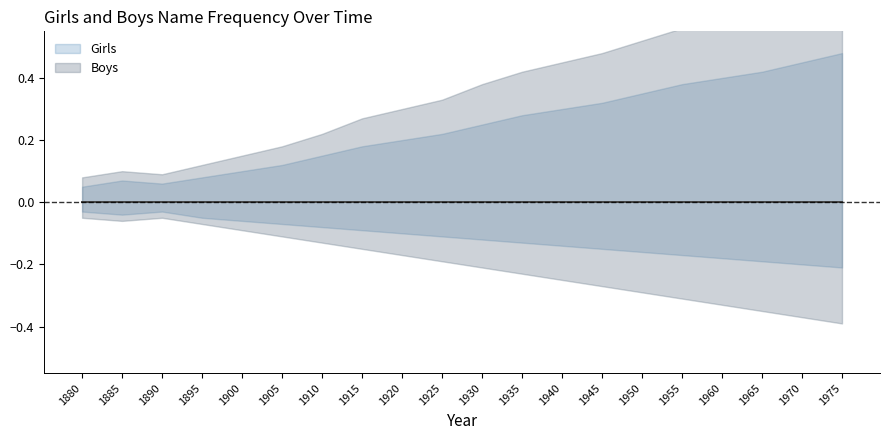

What is the sum of all Boys_lower values?

-4.1